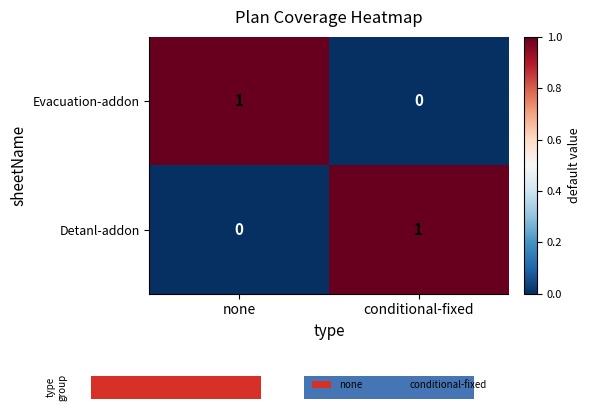

Reading left to right, what are all the values shown in this chart?

Evacuation-addon: none=1	conditional-fixed=0
Detanl-addon: none=0	conditional-fixed=1